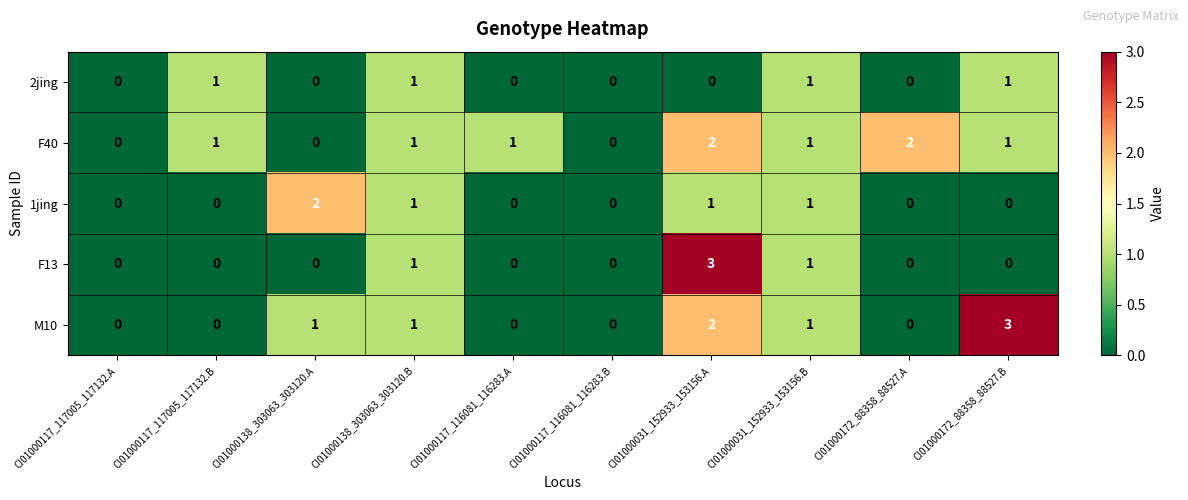

Which series has the largest total across all categories?

F40